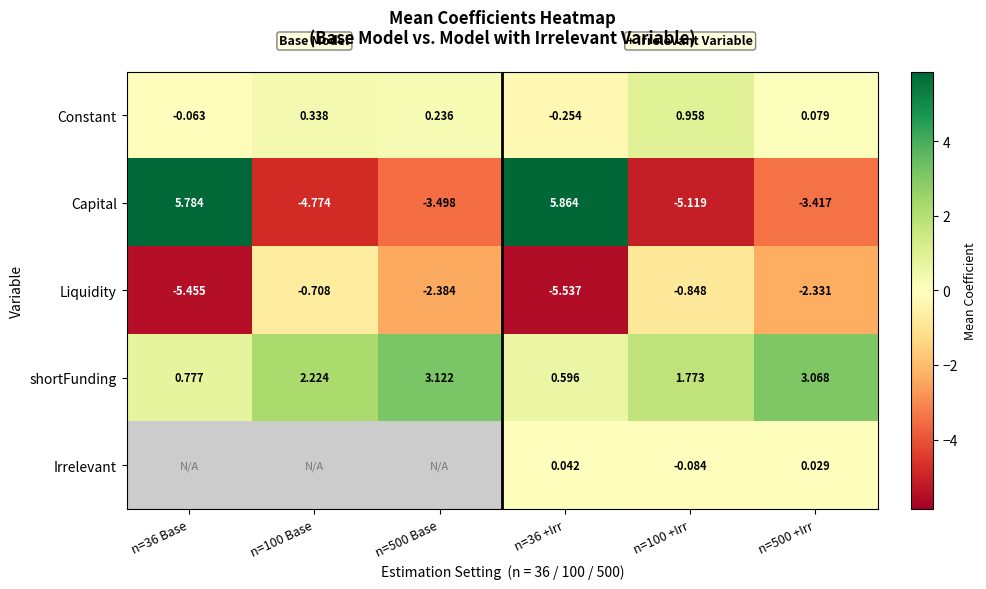

Between n=100 Base and n=500 Base, which is larger?

n=100 Base